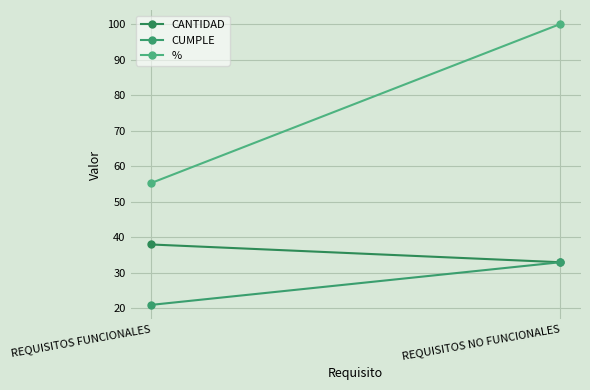

Is the value of CUMPLE at REQUISITOS NO FUNCIONALES greater than the value of CANTIDAD at REQUISITOS NO FUNCIONALES?

No